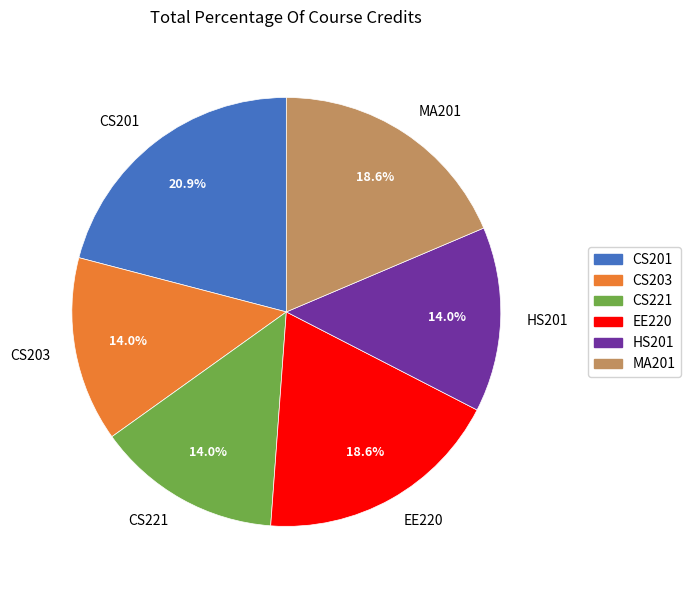

How many slices are in this pie chart?

6